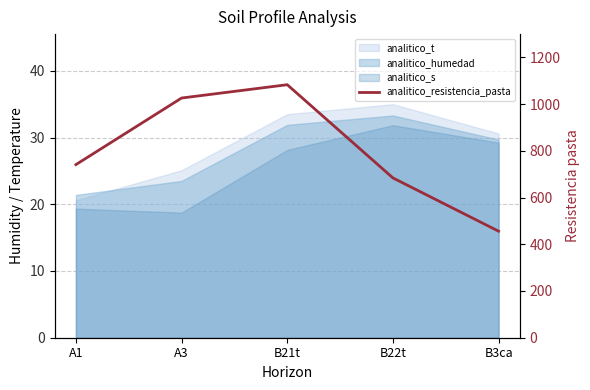

What is the label of the 3rd point from the left?

B21t